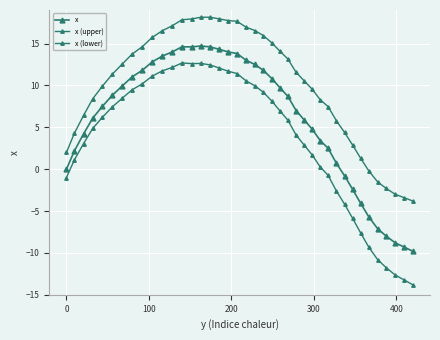

Is this an area chart (filled region under the line)?

No